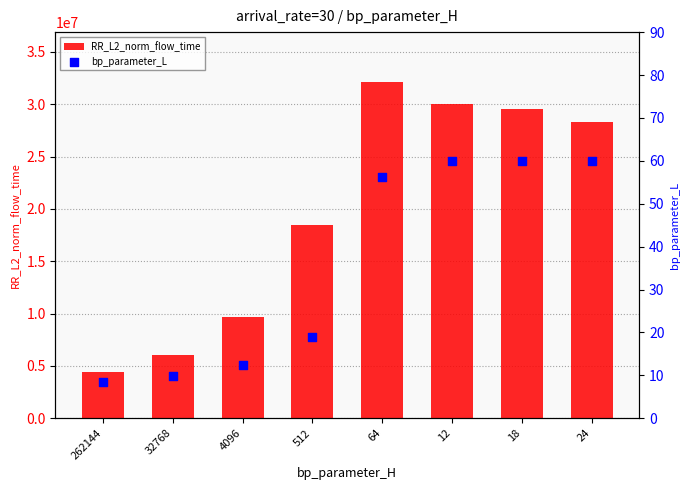

Is the value of bp_parameter_L at 4096 greater than the value of RR_L2_norm_flow_time at 262144?

No